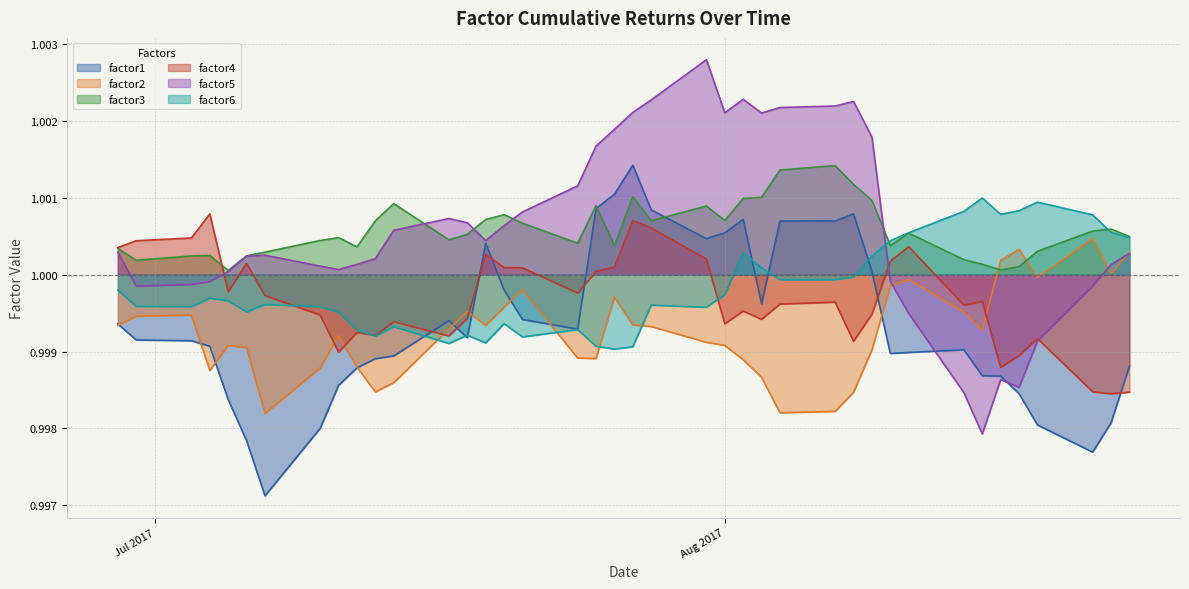

True or false: factor5 and factor4 intersect in this chart.

True